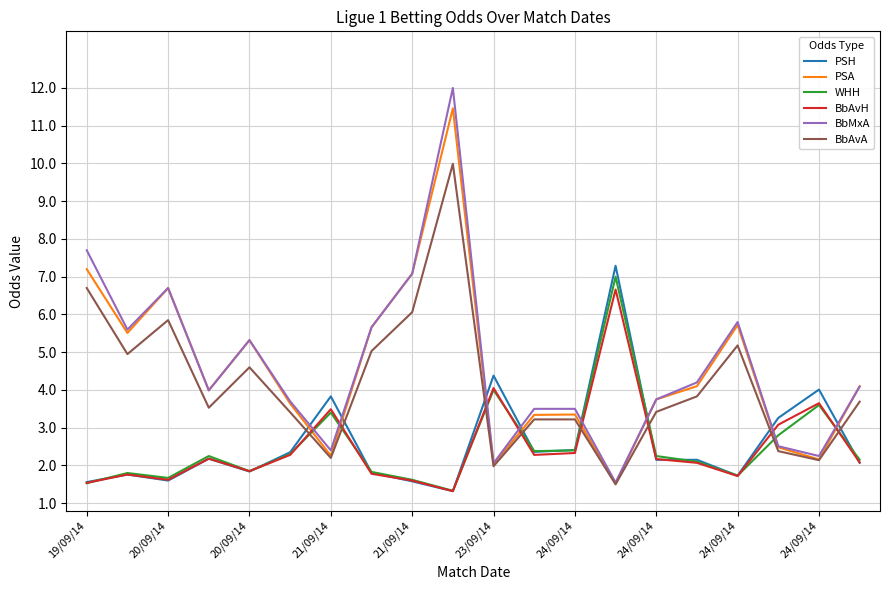

What are all the series names shown in the legend?

PSH, PSA, WHH, BbAvH, BbMxA, BbAvA